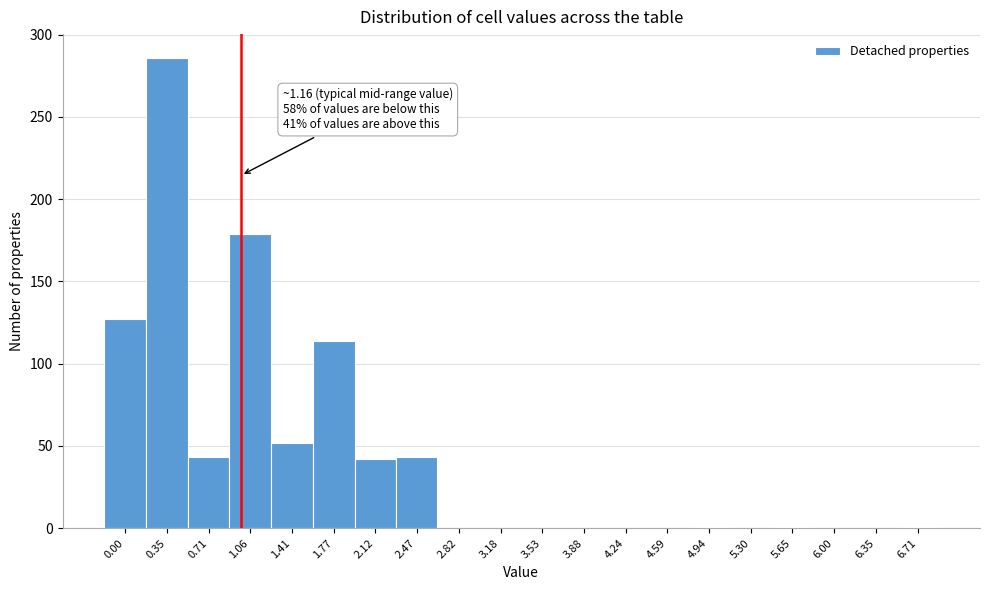

What is the greatest value displayed?

286